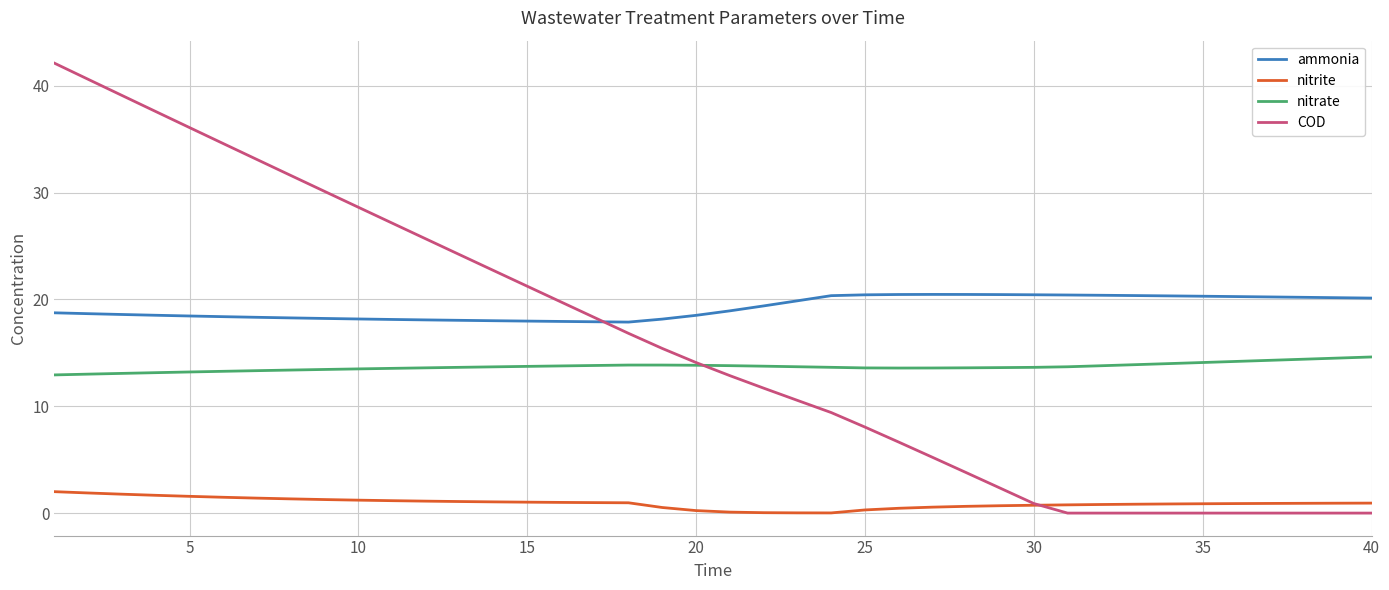

Rank the series by their maximum value, from highest to lowest.

COD, ammonia, nitrate, nitrite